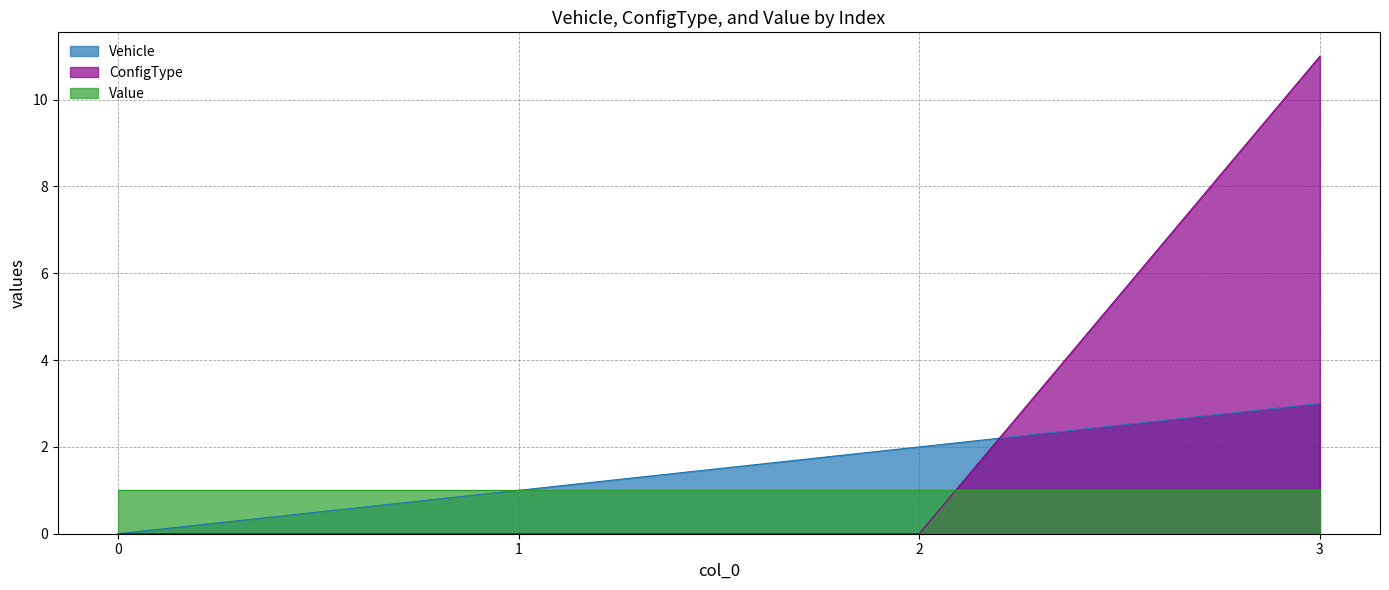

Which series has the widest spread of values?

ConfigType